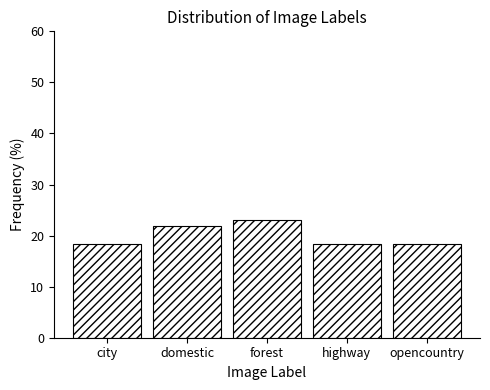

Reading left to right, extract all data points from this chart.

18.4	21.8	23.0	18.4	18.4